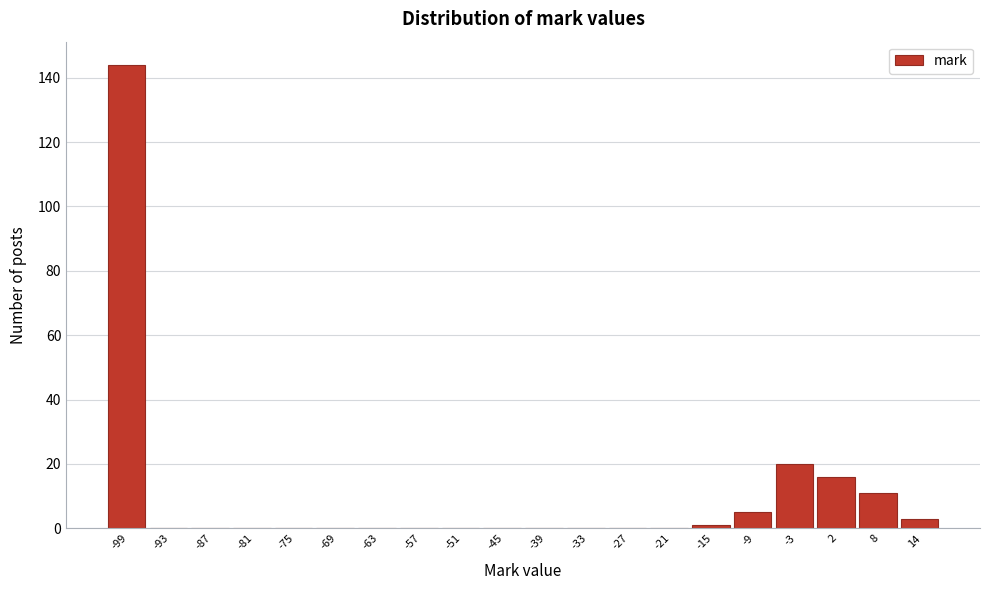

Reading right to left, extract all data points from this chart.

14=3	8=11	2=16	-3=20	-9=5	-15=1	-21=0	-27=0	-33=0	-39=0	-45=0	-51=0	-57=0	-63=0	-69=0	-75=0	-81=0	-87=0	-93=0	-99=144